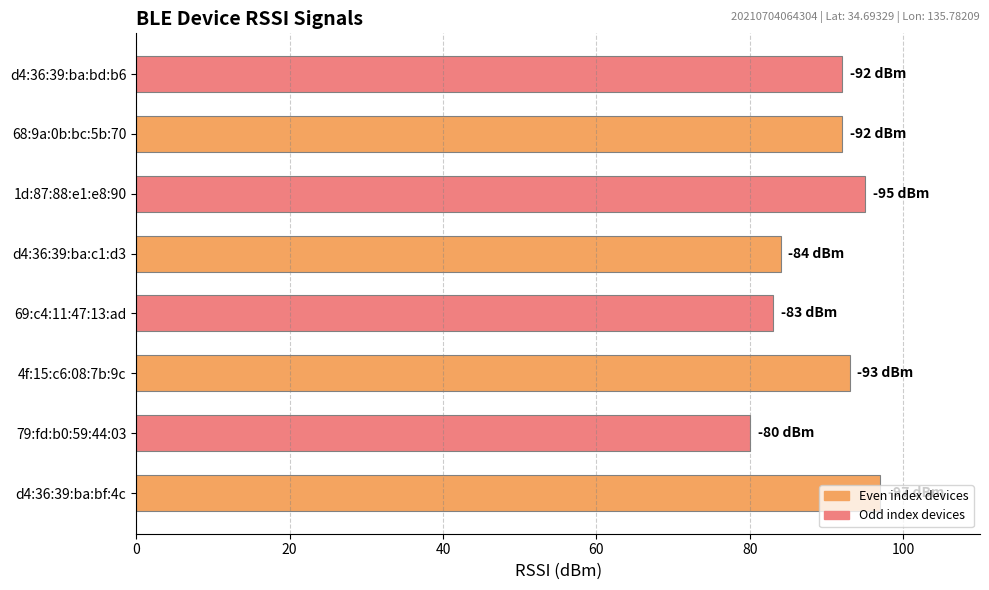

What is the greatest value displayed?

97